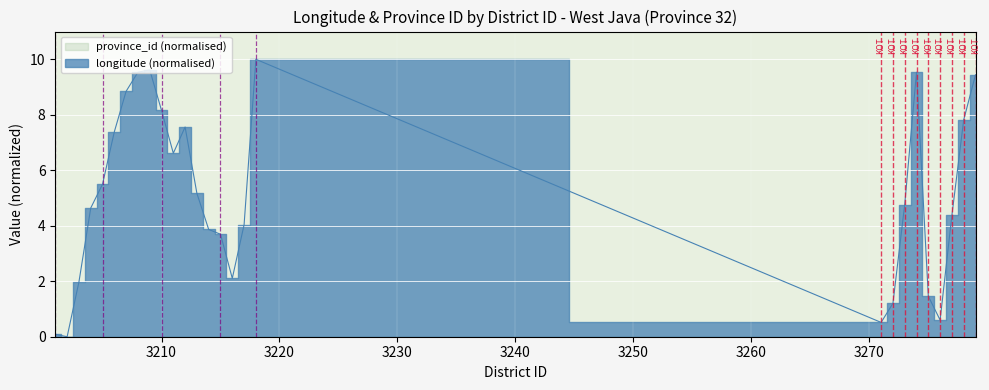

At which category does the chart reach its minimum across all series?

3202